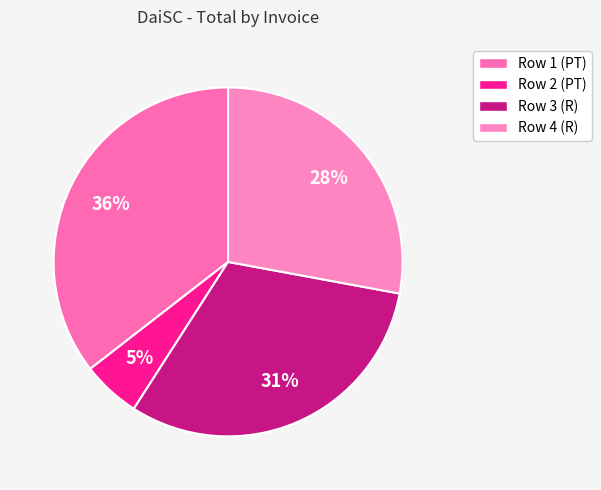

Which category has the smallest portion of the pie?

Row 2